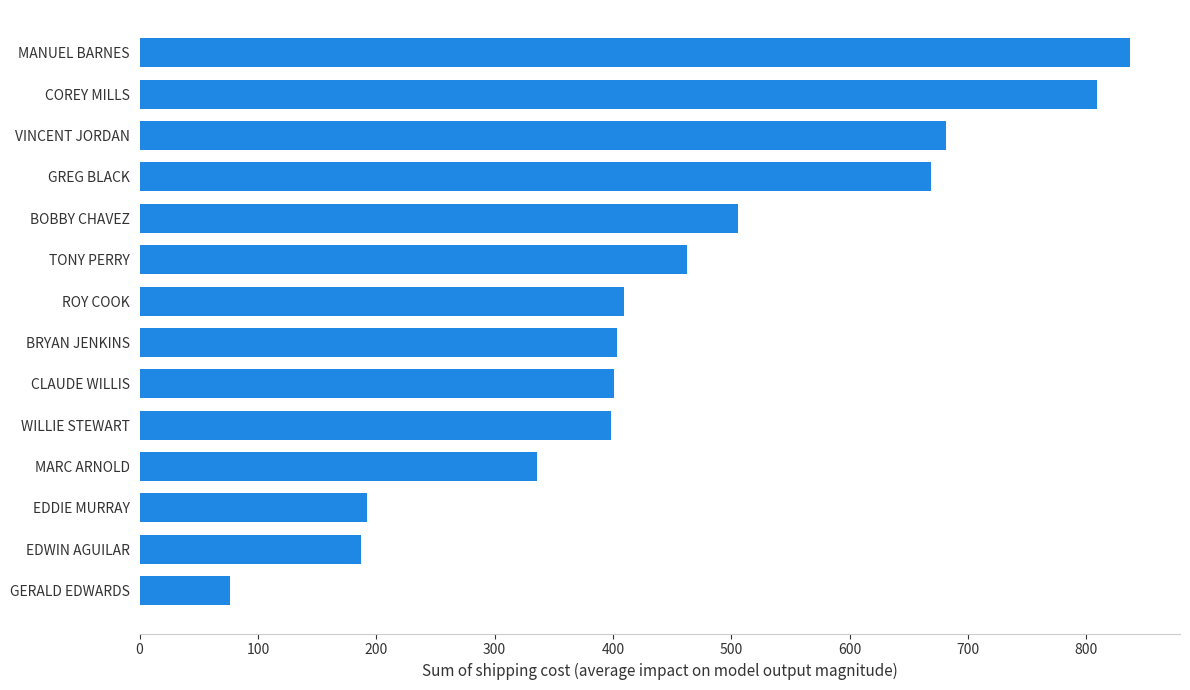

How many categories are shown in the chart?

14